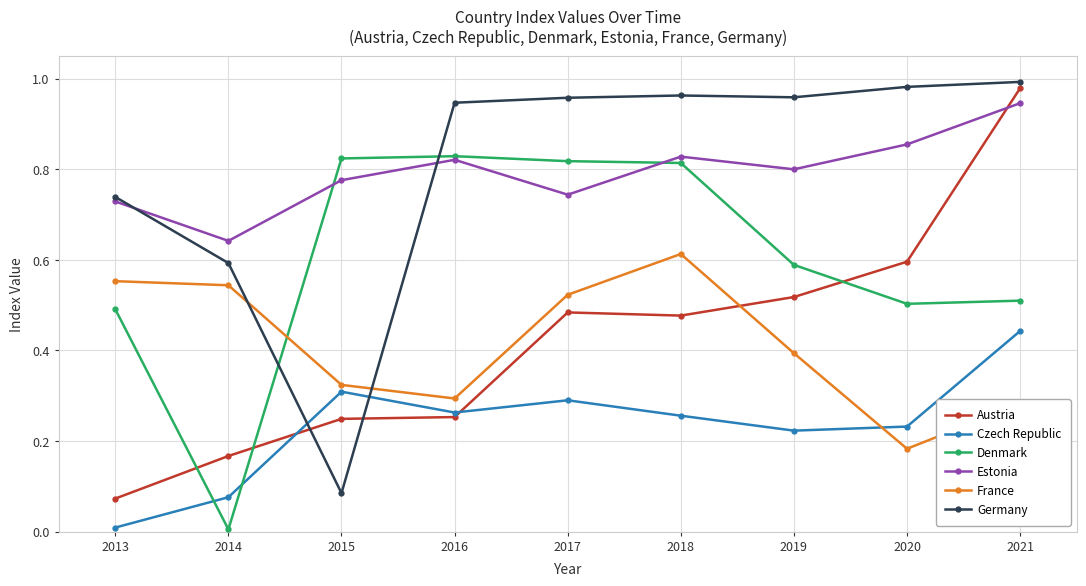

What is the sum of the Estonia values at 2017 and 2013?

1.5